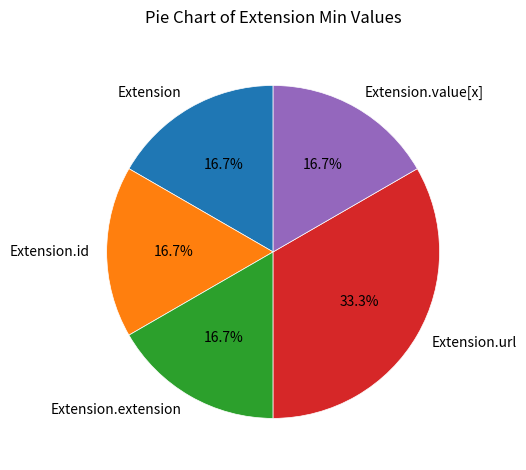

Approximately how many times larger is the value at Extension.id compared to Extension.value[x]?

1.0